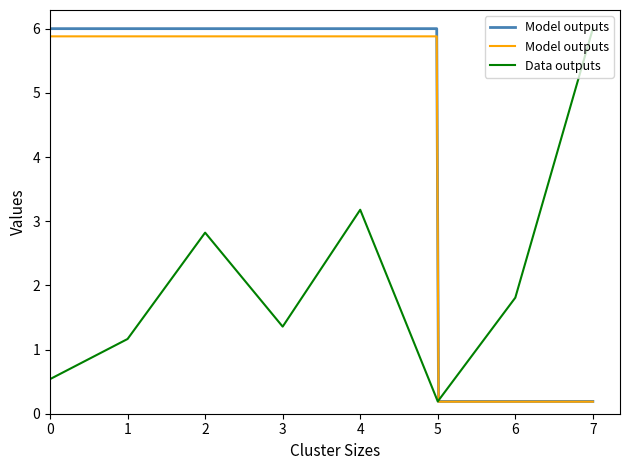

The Data outputs series shows 0.5 at 0. True or false?

True